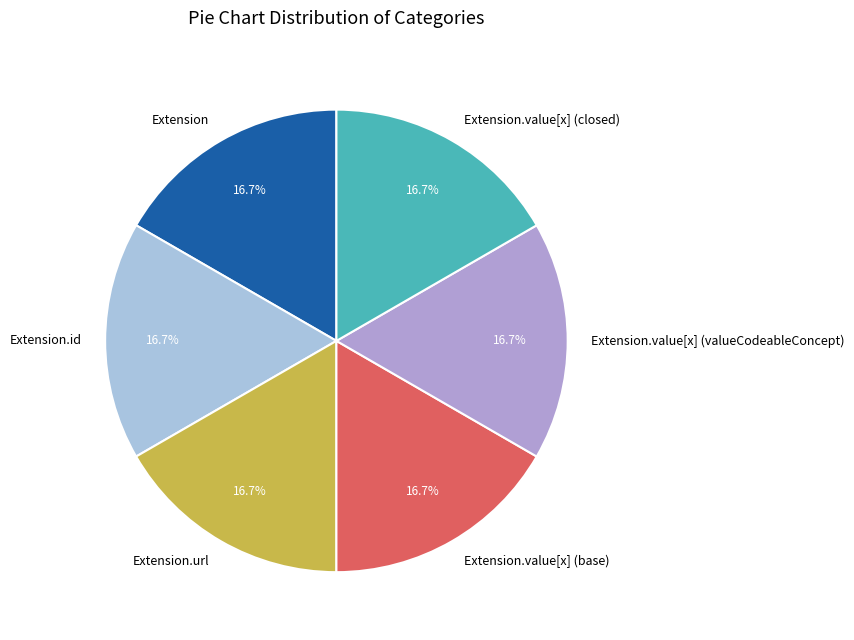

Does any single category account for the majority?

No